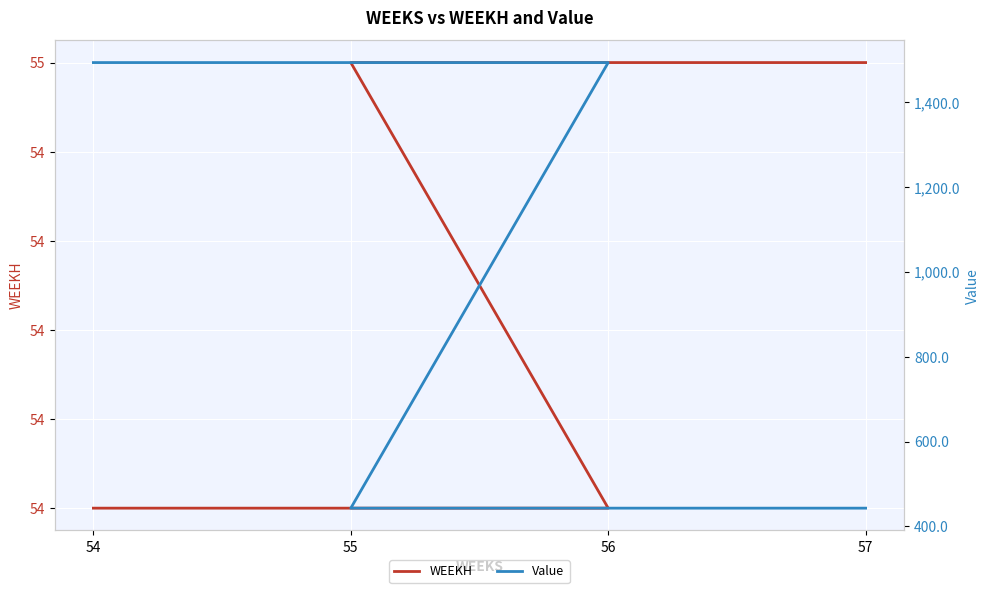

How many data points does each series have?

6